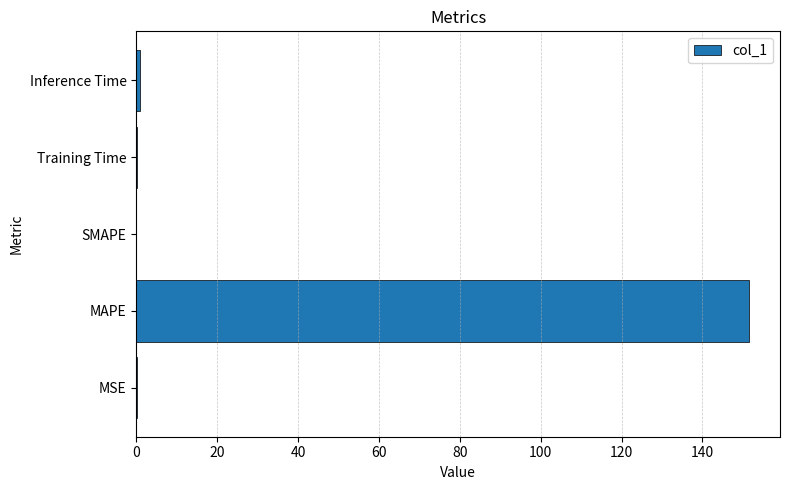

What is the sum of all values?

152.8